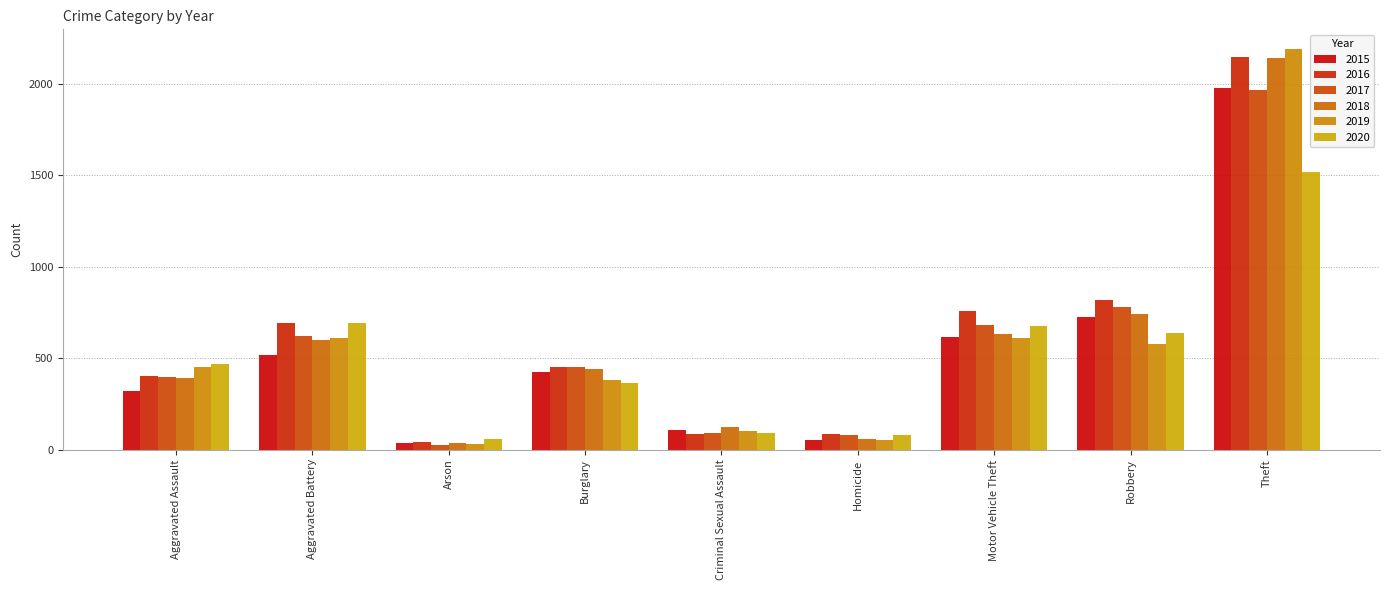

List the series in order of their peak value, lowest first.

2020, 2017, 2015, 2018, 2016, 2019